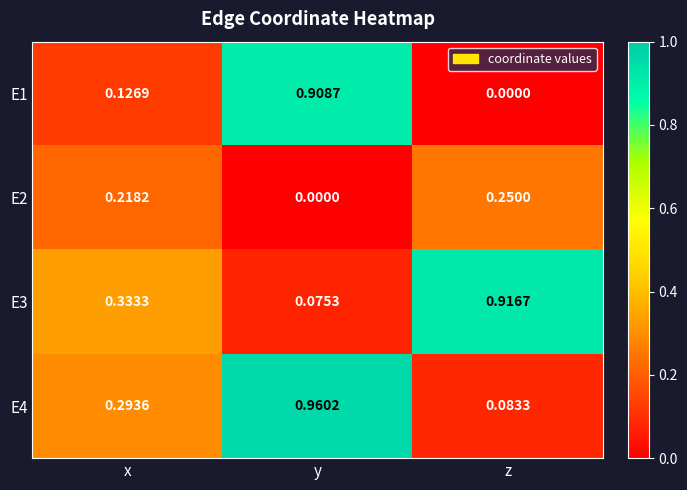

At which category is the sum across all series the highest?

y